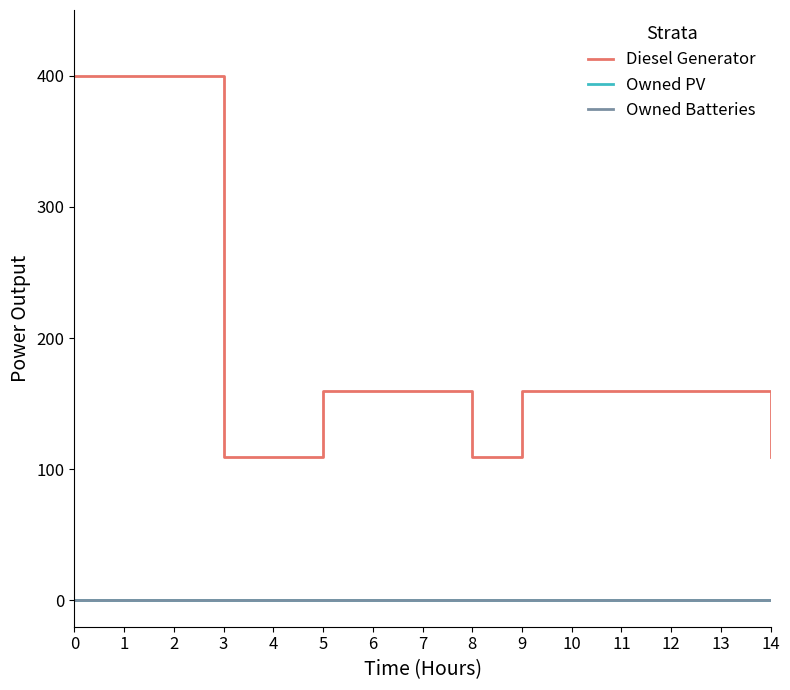

Is this an area chart (filled region under the line)?

No